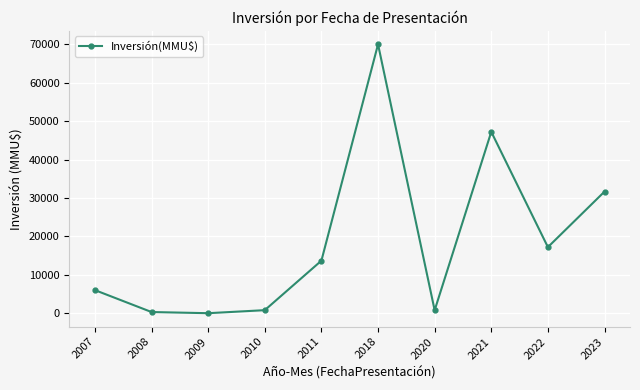

How many data points are less than 13704?

5